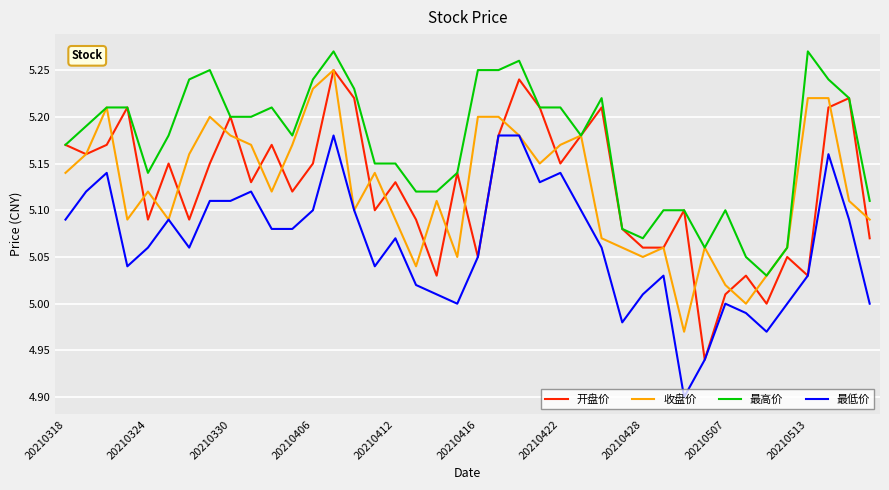

Which series has the largest total across all categories?

最高价